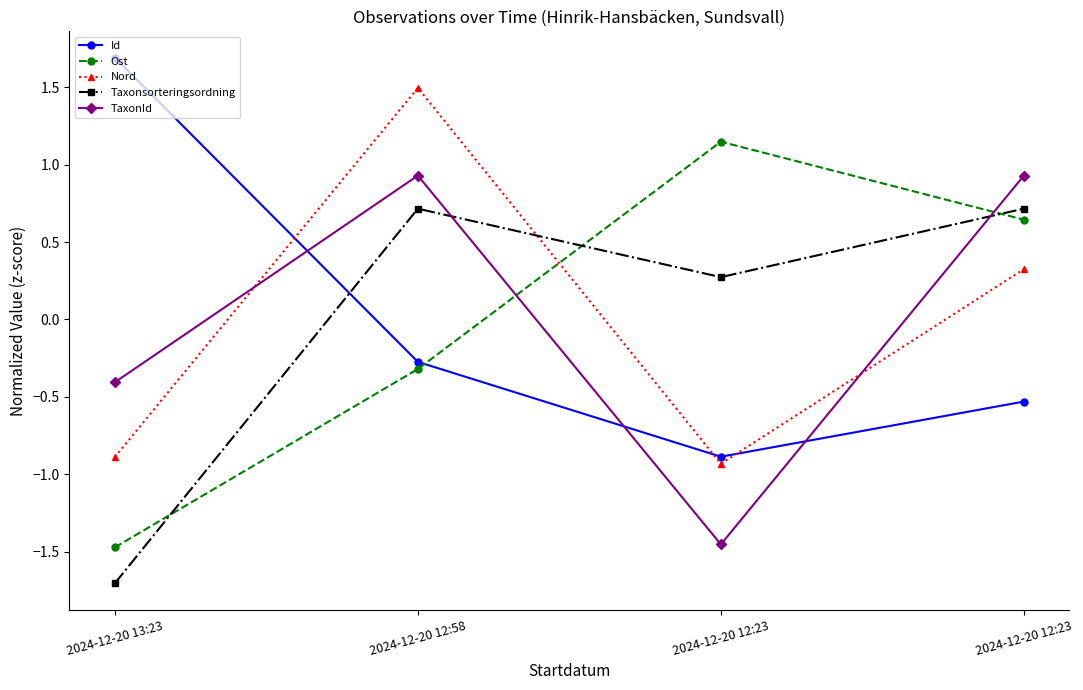

Reading left to right, list all the values displayed in this chart.

Id: 1.7	-0.3	-0.9	-0.5
Ost: -1.5	-0.3	1.1	0.6
Nord: -0.9	1.5	-0.9	0.3
Taxonsorteringsordning: -1.7	0.7	0.3	0.7
TaxonId: -0.4	0.9	-1.5	0.9